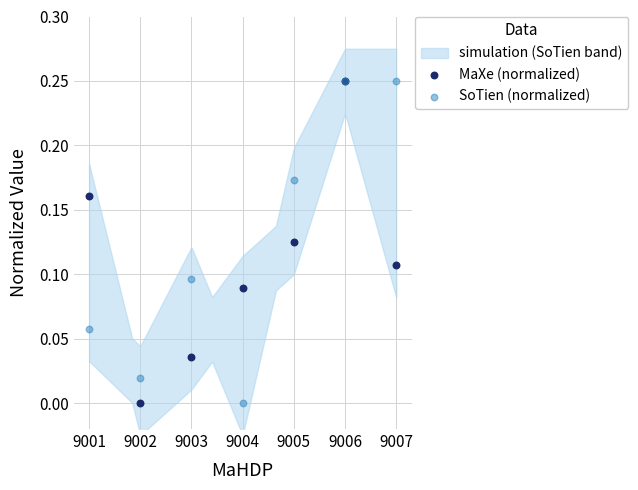

Which series has the widest spread of Y values?

MaXe (normalized)